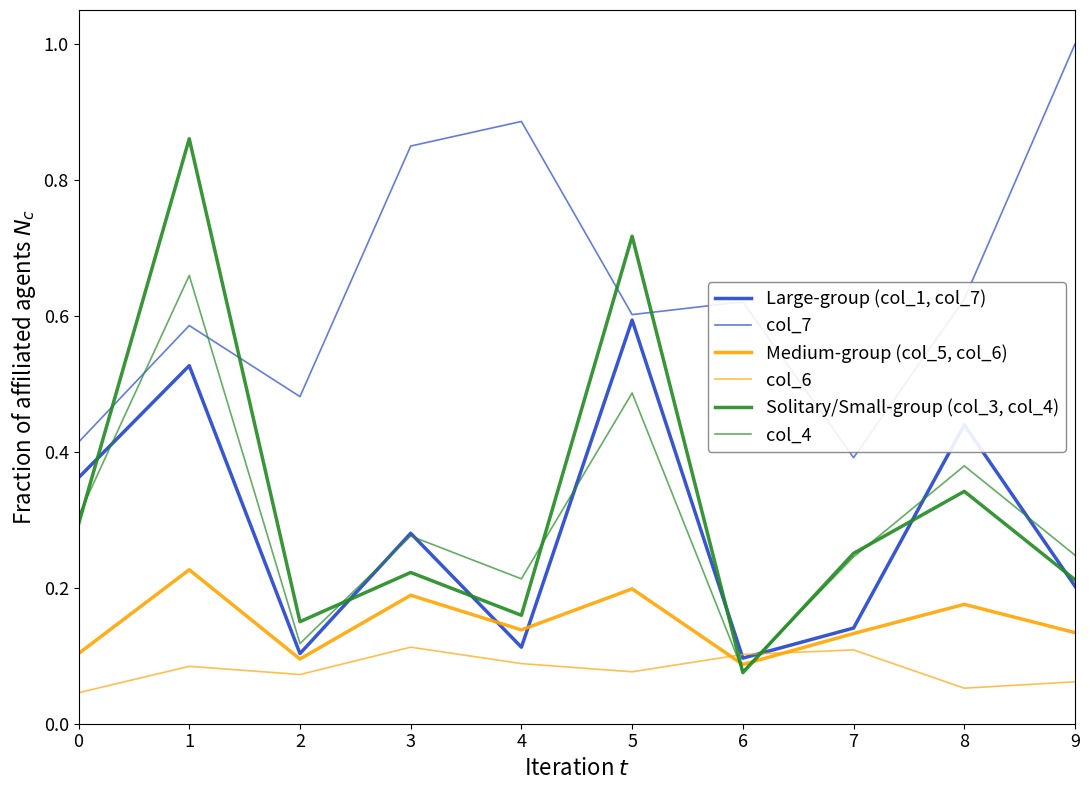

Which series changed the most between 5 and 7?

Solitary/Small-group (col_3, col_4)